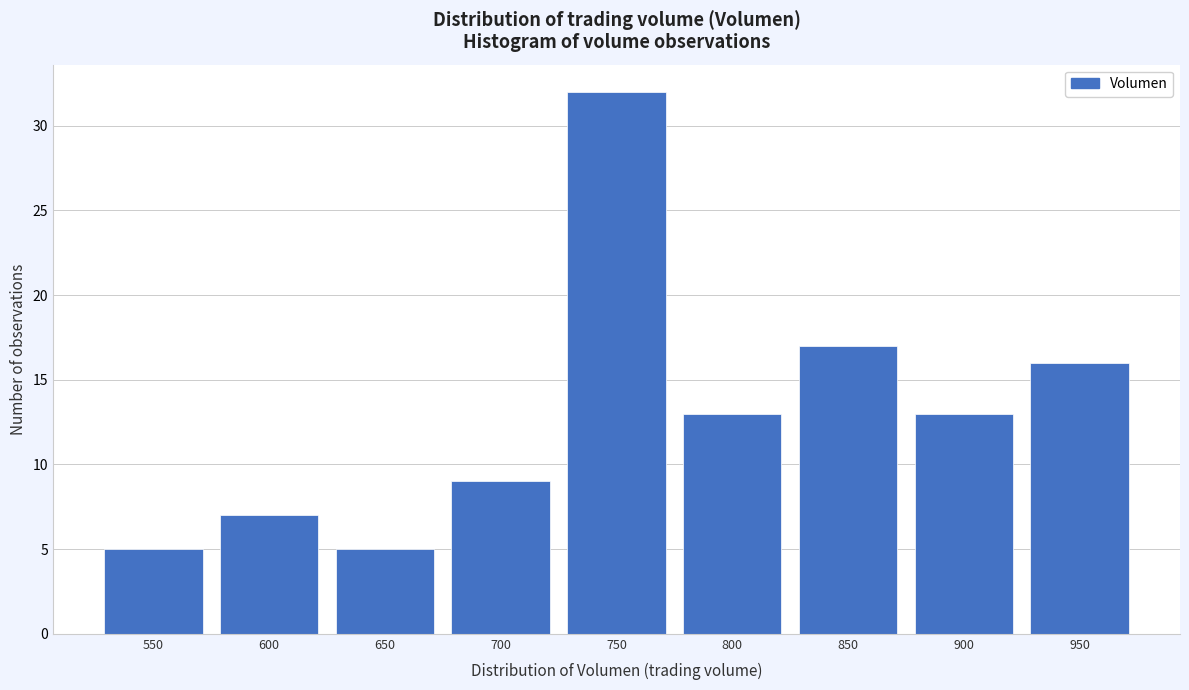

Reading left to right, list all the values displayed in this chart.

5	7	5	9	32	13	17	13	16